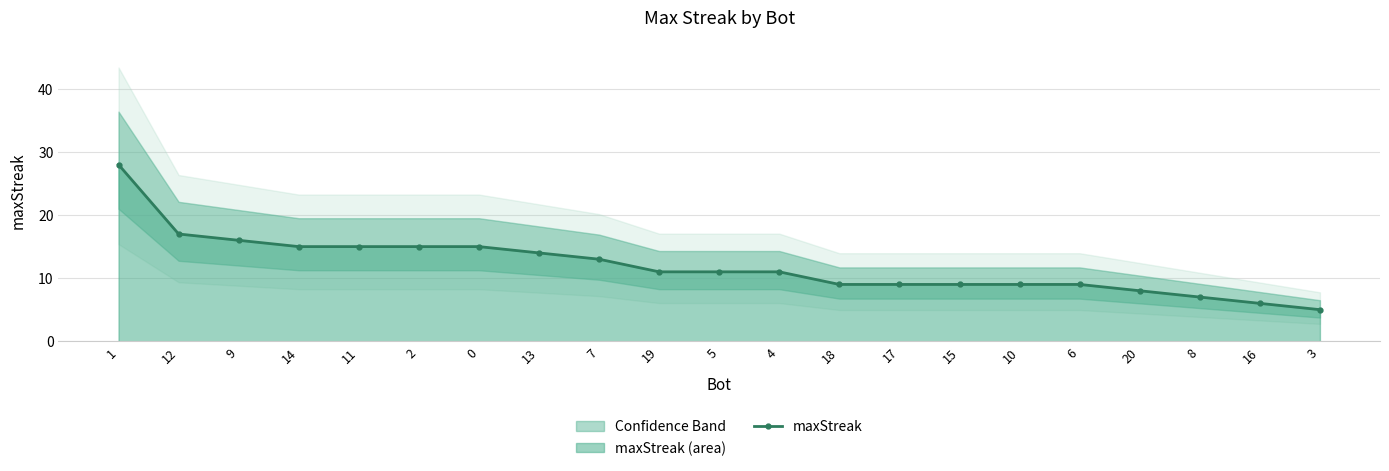

How many series are shown in this chart?

1